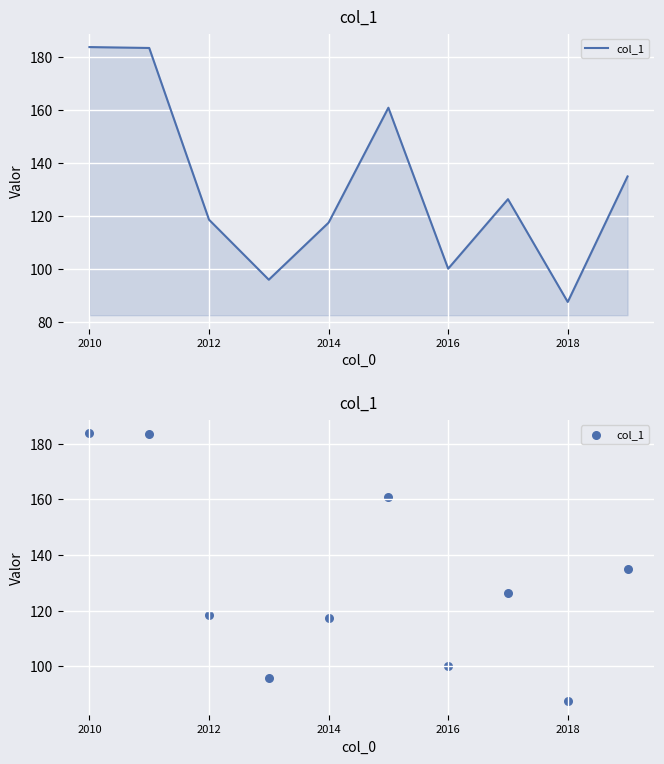

Approximately how many times larger is the value at 2010 compared to 9?

1.4